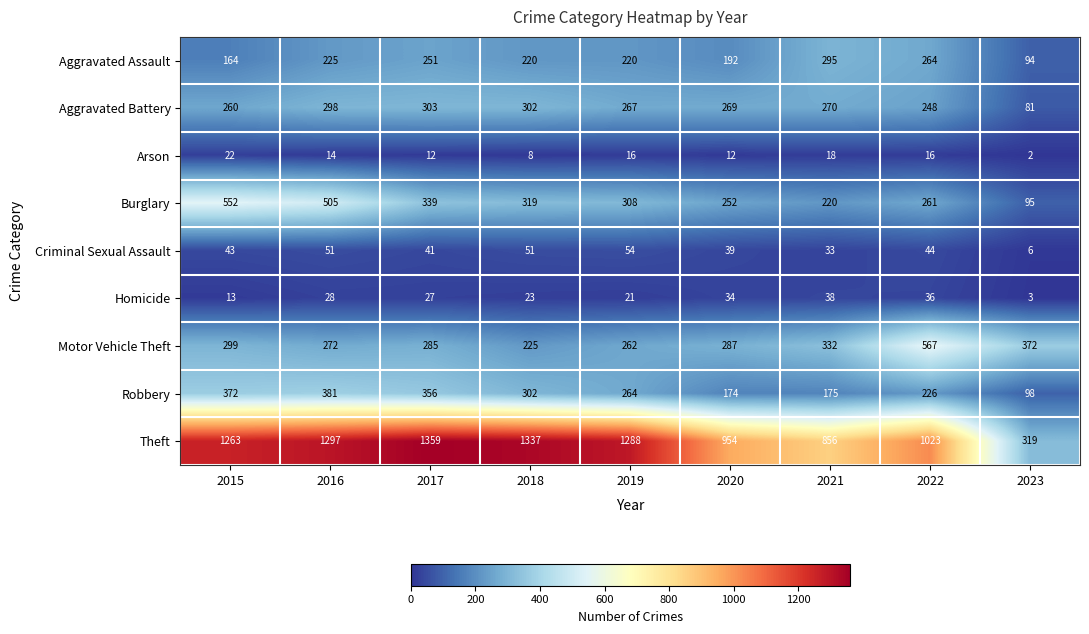

True or false: Theft has a value of 2314 at 2016.

False